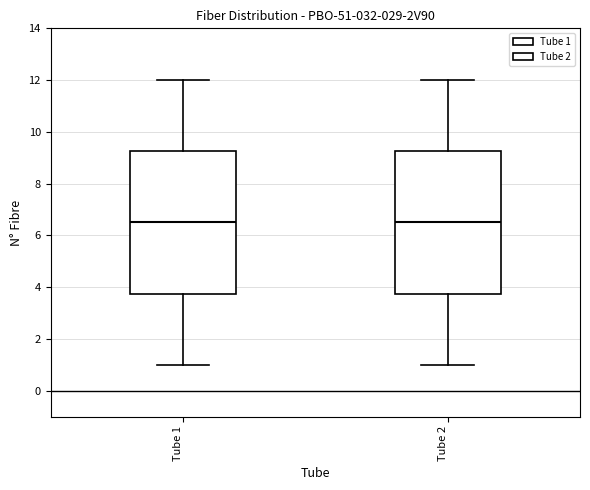

Reading left to right, transcribe this box plot: for each box, give where its median line is, the range the box spans, and where its two whiskers end, as read against the y-axis. The values are not printed on the chart, so give them approximately, as read against the axis.

Tube 1: median 6.6, box 3.8 to 9.2, whiskers 1.0 to 12.0
Tube 2: median 6.6, box 3.8 to 9.2, whiskers 1.0 to 12.0